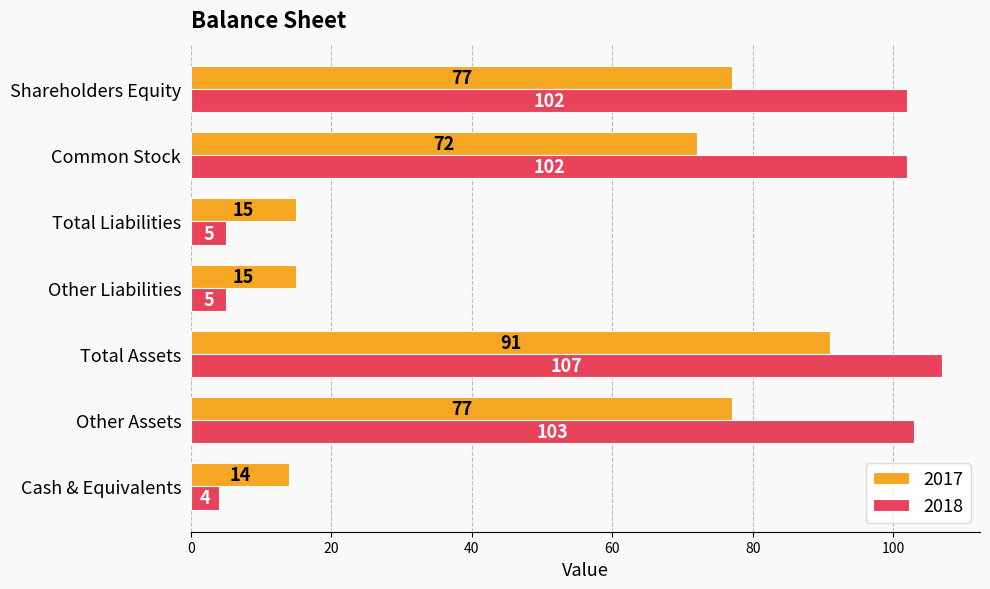

At which label is 2017 closest to 52?

Common Stock